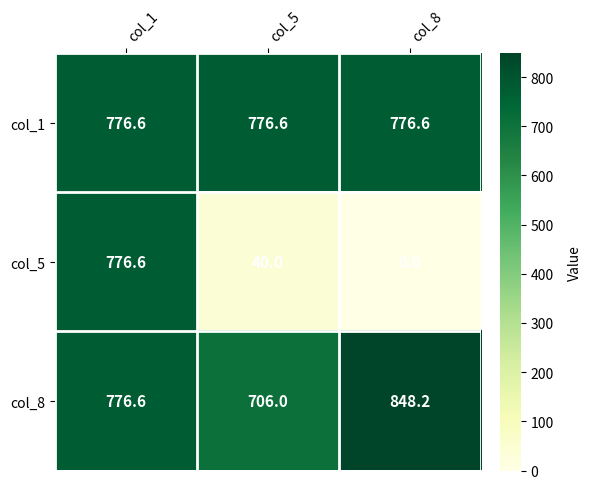

What is the sum of all col_1 values?

2329.8